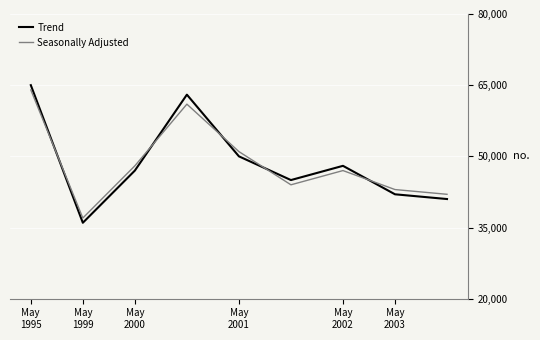

How many categories are shown in the chart?

9